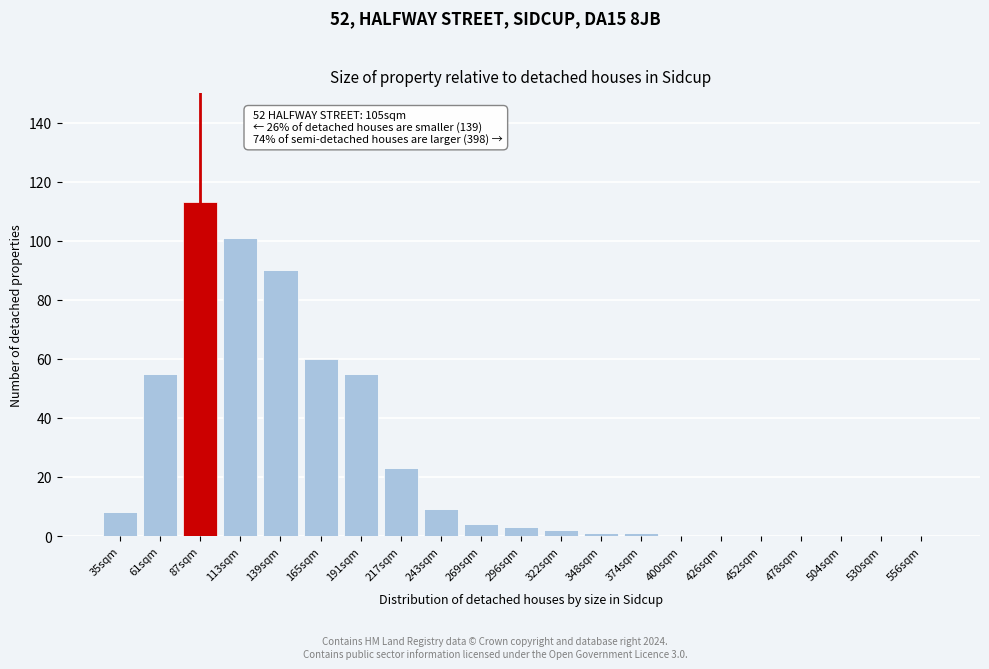

Reading left to right, transcribe all the data shown in this chart.

35sqm=8	61sqm=55	87sqm=113	113sqm=101	139sqm=90	165sqm=60	191sqm=55	217sqm=23	243sqm=9	269sqm=4	296sqm=3	322sqm=2	348sqm=1	374sqm=1	400sqm=0	426sqm=0	452sqm=0	478sqm=0	504sqm=0	530sqm=0	556sqm=0